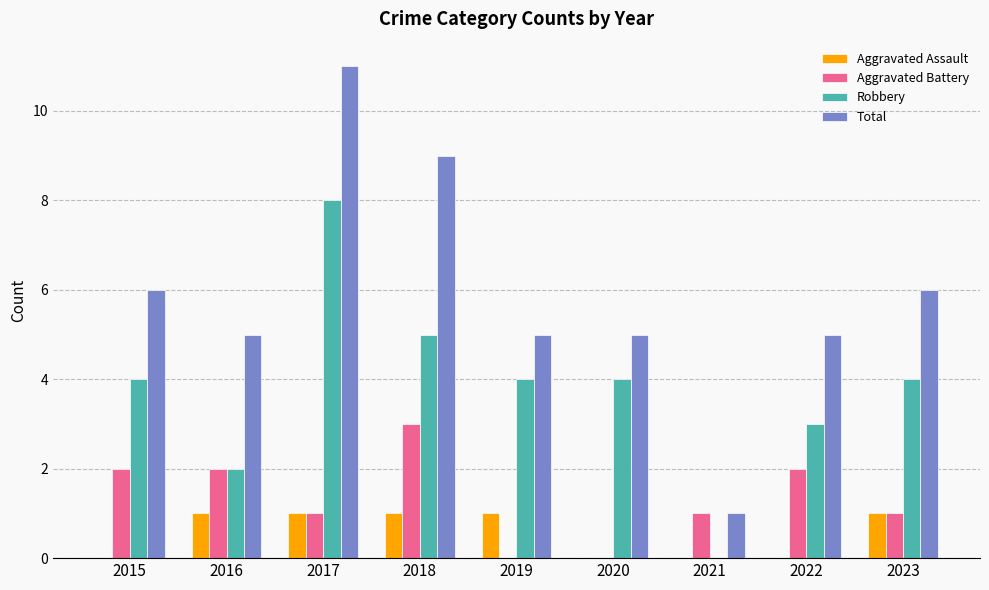

What is the maximum value shown in the chart?

11